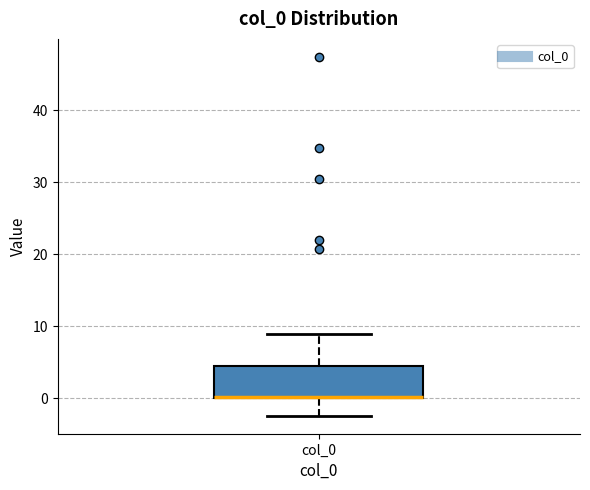

Transcribe this box plot: give where the median line is, the range the box spans, and where the two whiskers end, as read against the y-axis. The values are not printed on the chart, so give them approximately, as read against the axis.

median 0 (drawn on the box's lower edge), box 0 to 4, whiskers -2 to 9